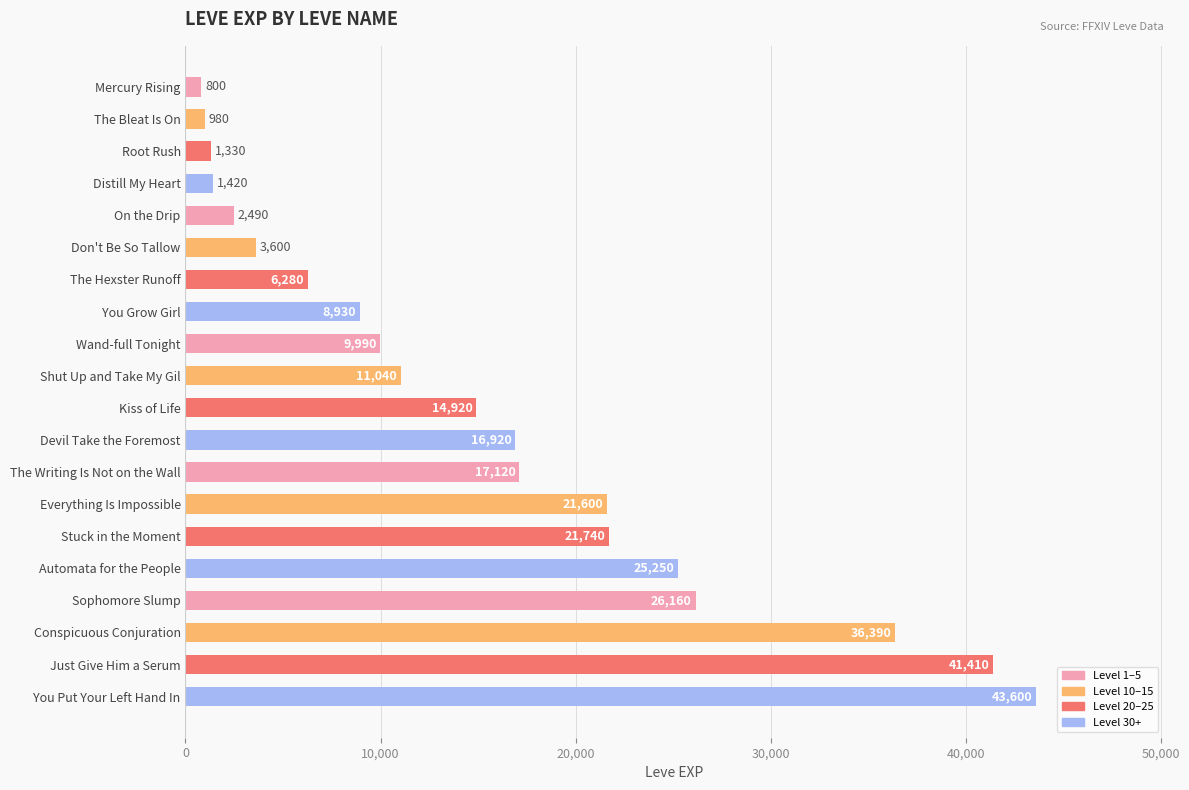

Reading bottom to top, transcribe all the data shown in this chart.

You Put Your Left Hand In=43600	Just Give Him a Serum=41410	Conspicuous Conjuration=36390	Sophomore Slump=26160	Automata for the People=25250	Stuck in the Moment=21740	Everything Is Impossible=21600	The Writing Is Not on the Wall=17120	Devil Take the Foremost=16920	Kiss of Life=14920	Shut Up and Take My Gil=11040	Wand-full Tonight=9990	You Grow Girl=8930	The Hexster Runoff=6280	Don't Be So Tallow=3600	On the Drip=2490	Distill My Heart=1420	Root Rush=1330	The Bleat Is On=980	Mercury Rising=800